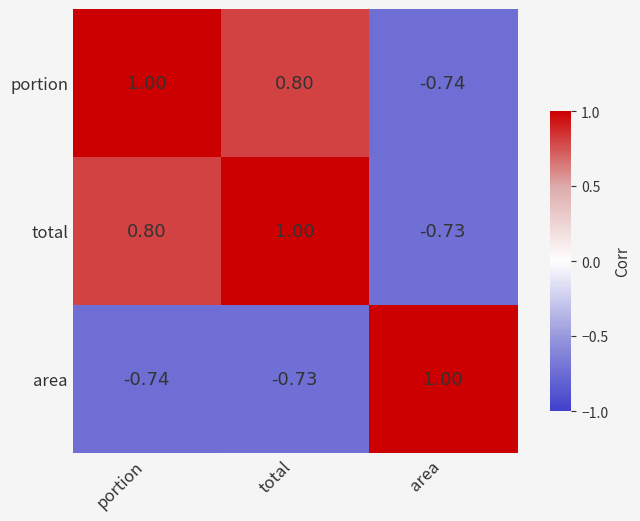

At which label does total first exceed 0?

portion